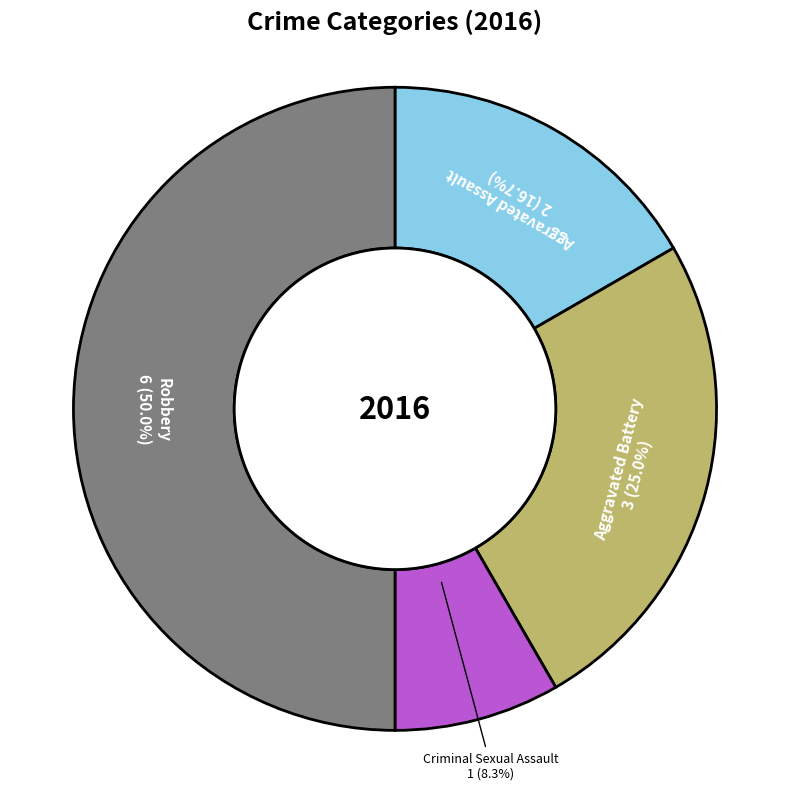

True or false: Aggravated Battery accounts for 25% of the total.

True